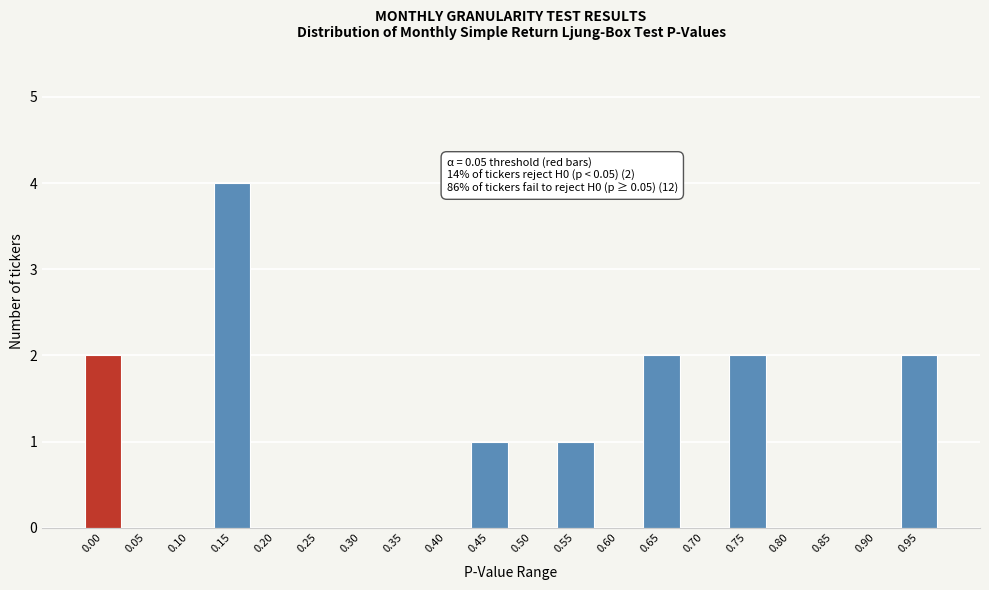

Reading left to right, transcribe all the data shown in this chart.

0.00=2	0.05=0	0.10=0	0.15=4	0.20=0	0.25=0	0.30=0	0.35=0	0.40=0	0.45=1	0.50=0	0.55=1	0.60=0	0.65=2	0.70=0	0.75=2	0.80=0	0.85=0	0.90=0	0.95=2